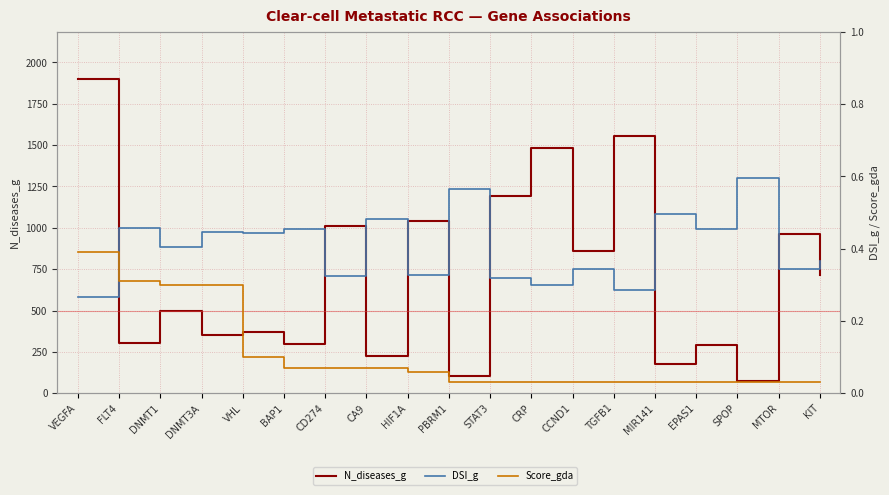

Which has a higher value, DNMT1 or MTOR?

MTOR